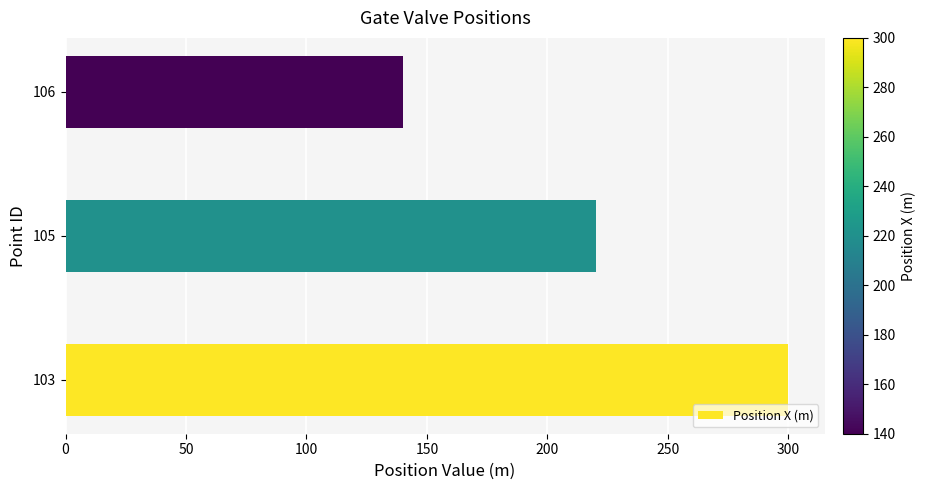

True or false: the data shows 466 at 103.

False